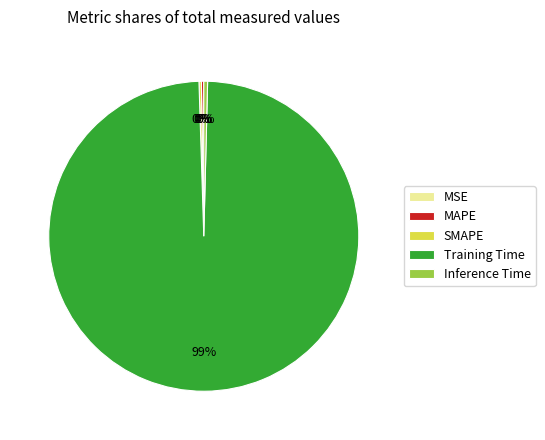

Between Training Time and Inference Time, which is larger?

Training Time